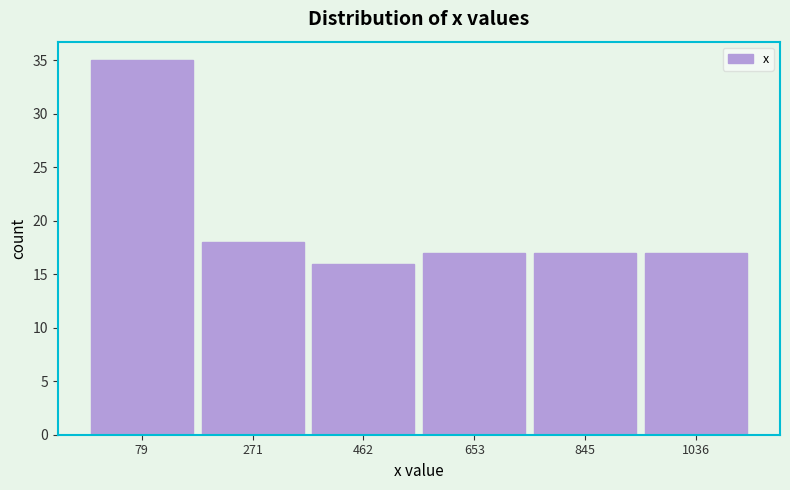

Reading left to right, list every bar in this chart as the range it spans on the x-axis followed by its height. Neither the bar edges nor the heights are printed on the chart, so give them approximately, as read against the axes.

-20 to 180: 35
180 to 360: 18
360 to 560: 16
560 to 740: 17
740 to 940: 17
940 to 1140: 17